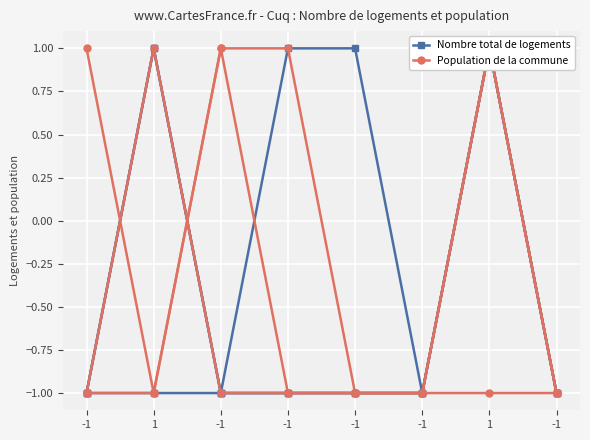

What is the value of the Nombre total de logements point at the 8th from the left?

-1